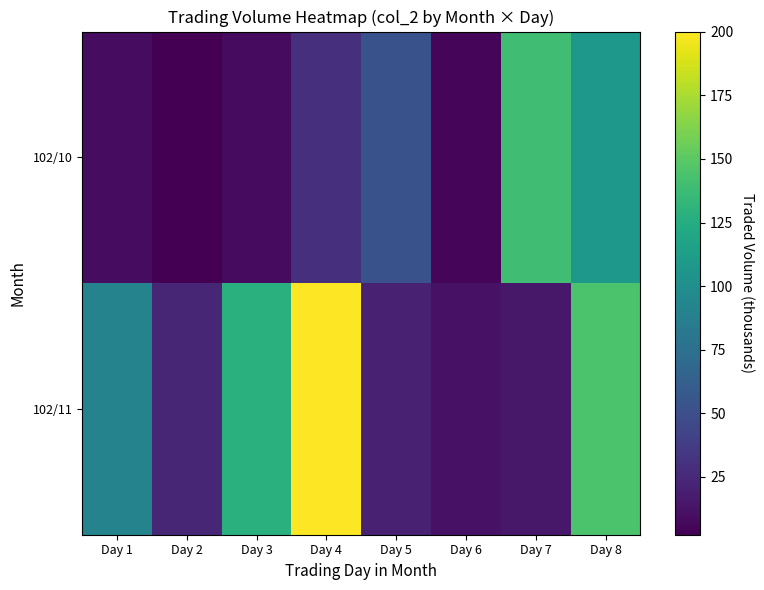

Reading left to right, extract all data points from this chart.

102/10: Day 1=8.4	Day 2=2.2	Day 3=7.7	Day 4=29.1	Day 5=52.0	Day 6=4.7	Day 7=139.6	Day 8=107.9
102/11: Day 1=91.0	Day 2=23.1	Day 3=128.0	Day 4=200.1	Day 5=20.4	Day 6=11.6	Day 7=15.0	Day 8=144.1